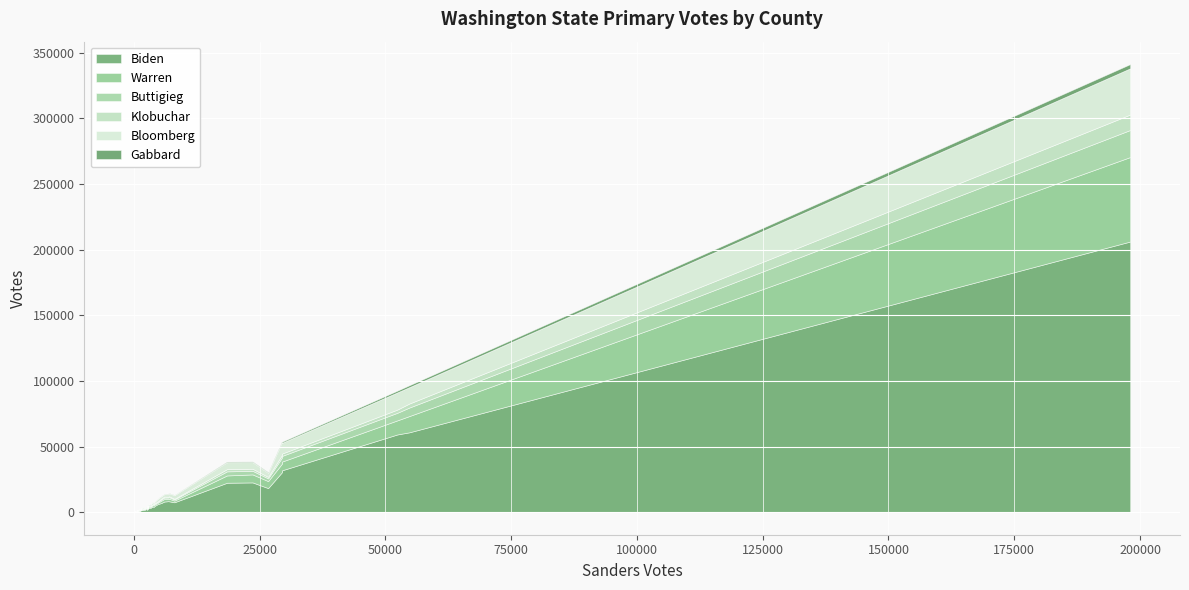

Rank the series at Jefferson from lowest to highest value.

Gabbard, Klobuchar, Buttigieg, Bloomberg, Warren, Biden